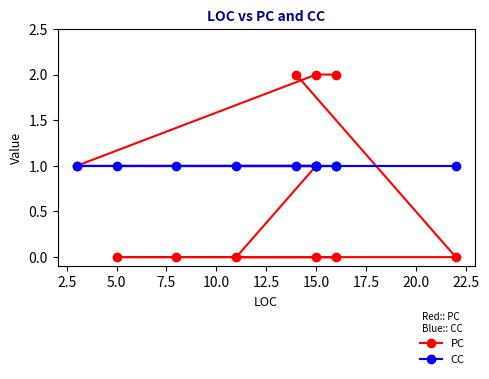

What is the sum of all PC values?

8